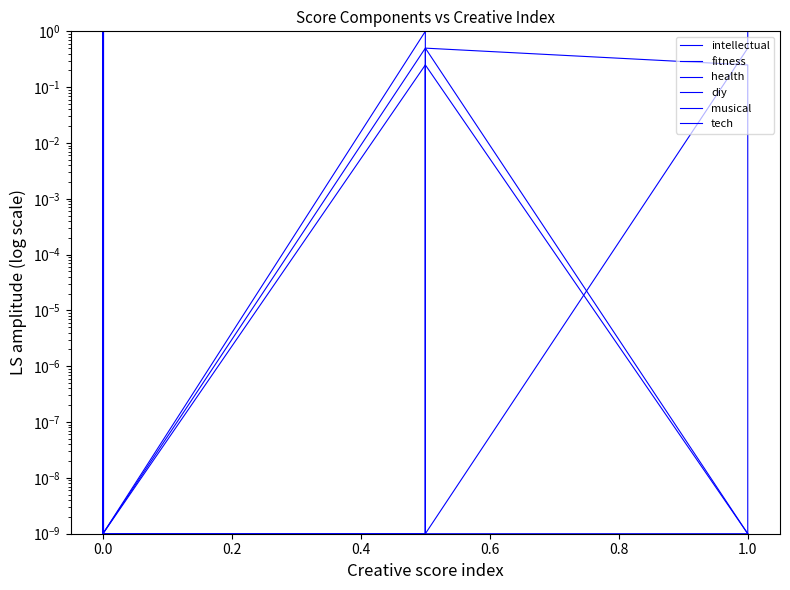

What is the difference between the maximum and minimum values in the diy series?

1.0